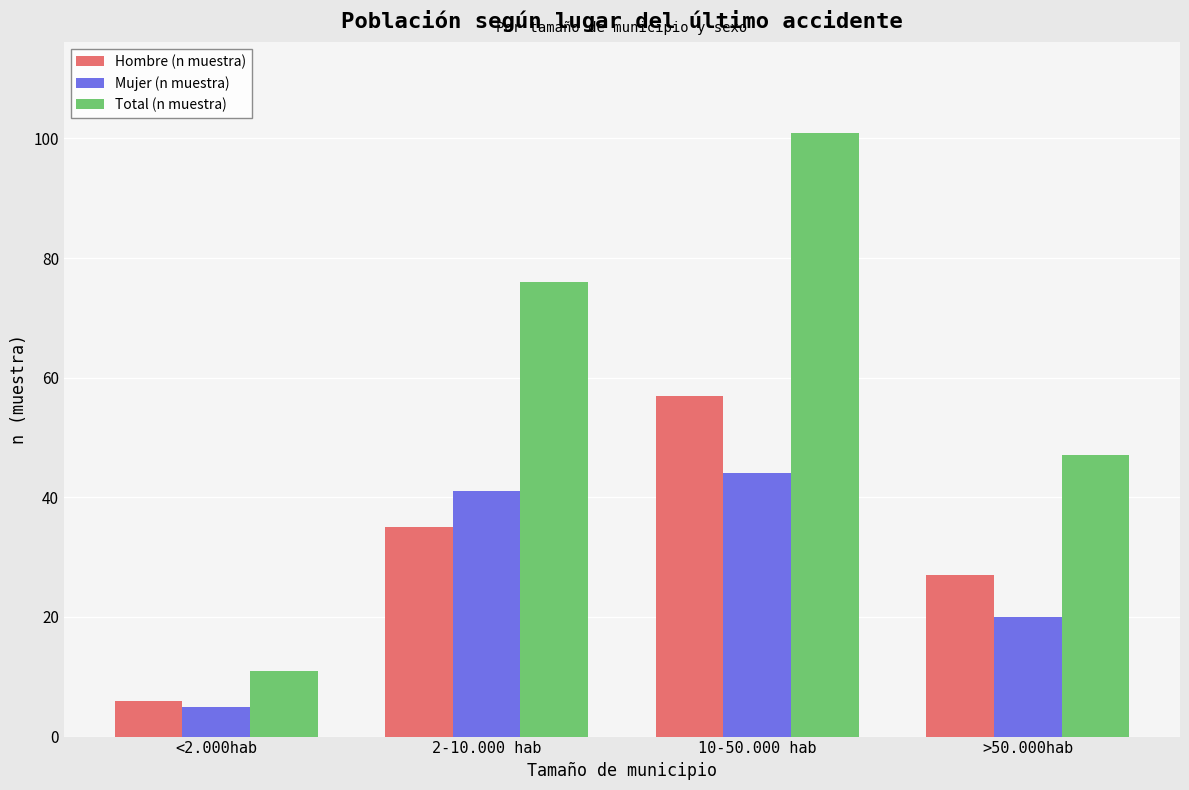

Rank the series by their maximum value, from lowest to highest.

Mujer (n muestra), Hombre (n muestra), Total (n muestra)